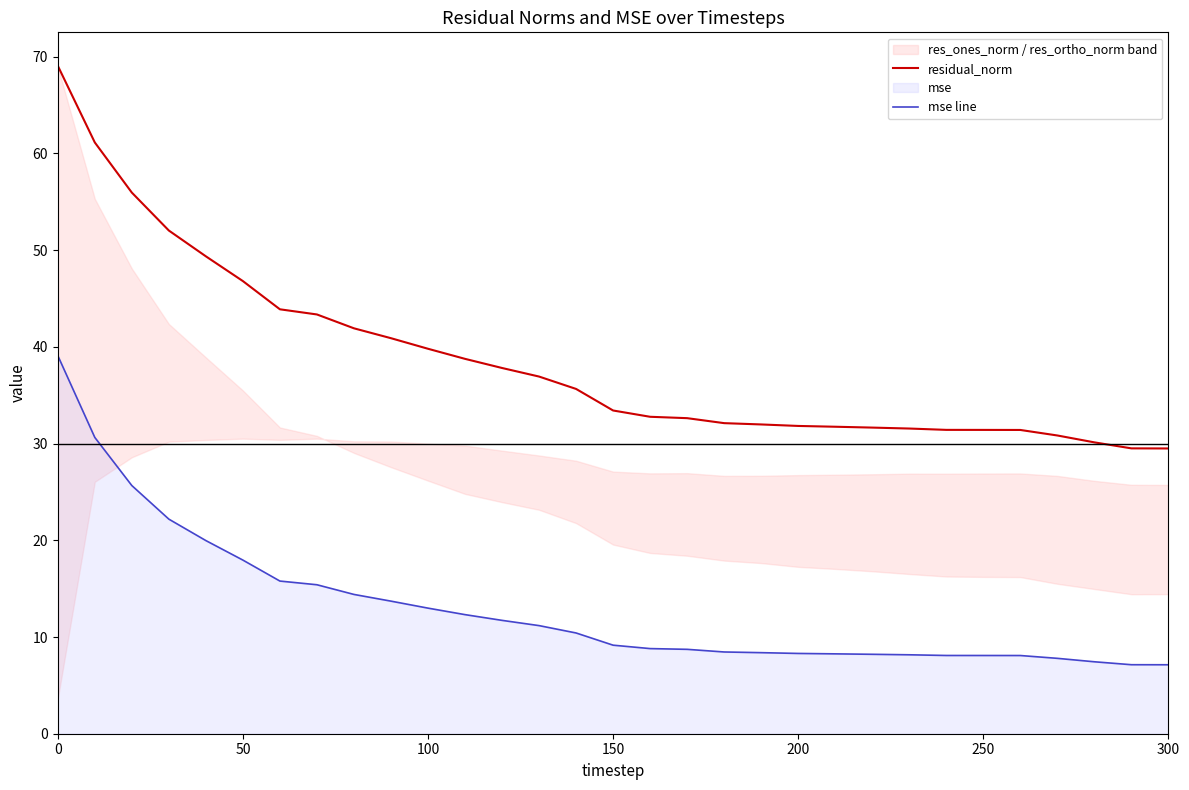

What is the maximum value shown in the chart?

69.1